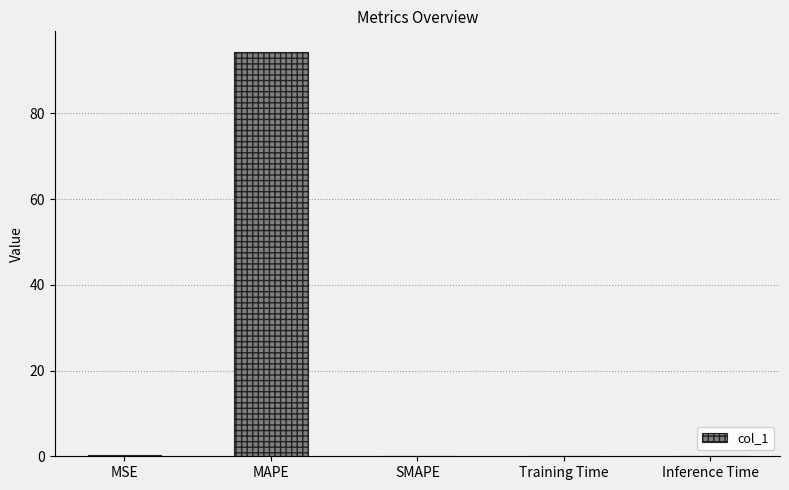

What is the sum of the values at SMAPE and MSE?

0.2